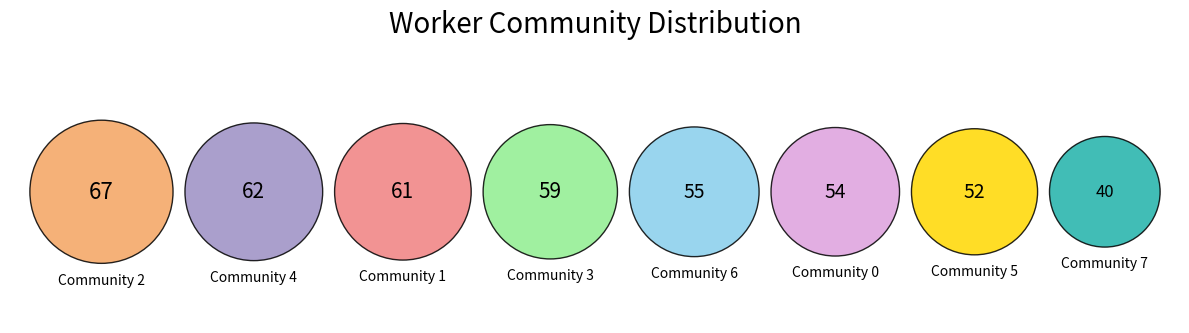

The Community 0 slice represents 12% of the pie. True or false?

True